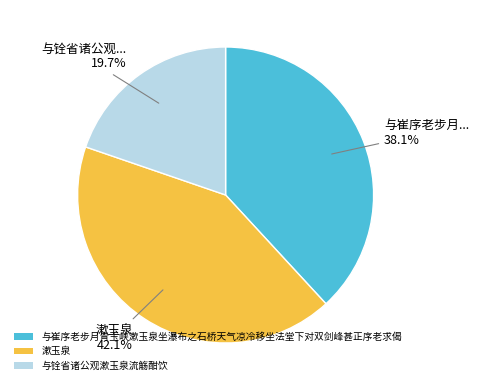

The 与铨省诸公观漱玉泉流觞酣饮 slice represents 20% of the pie. True or false?

True